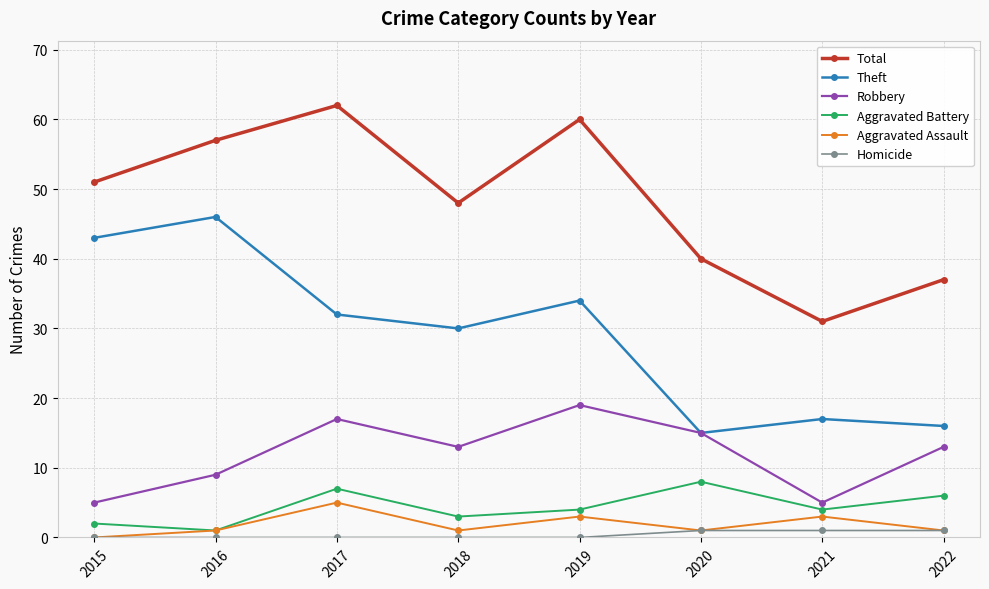

What is the average value of the Robbery series?

12